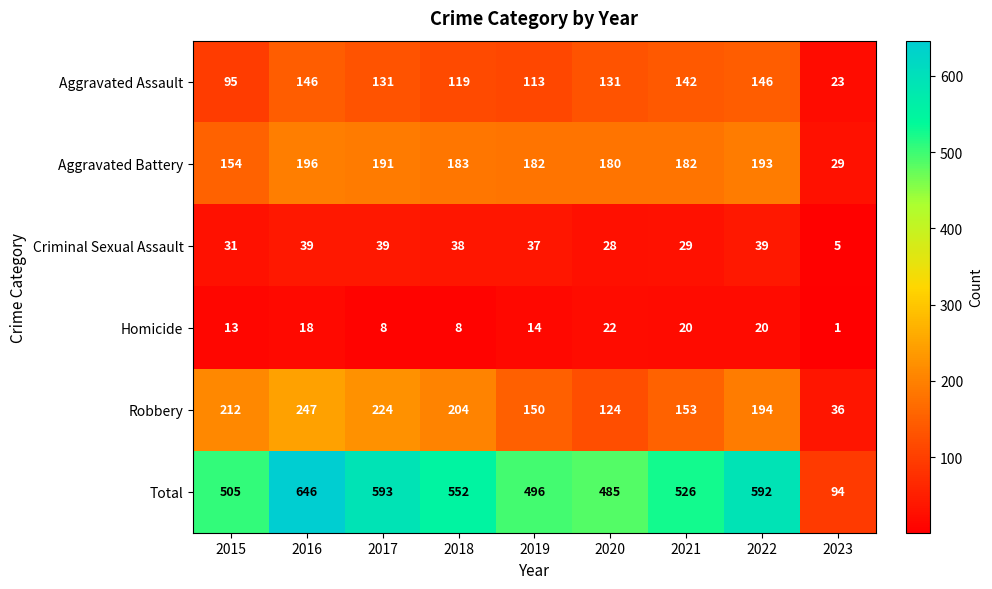

At 2017, list the series in order from largest to smallest.

Total, Robbery, Aggravated Battery, Aggravated Assault, Criminal Sexual Assault, Homicide